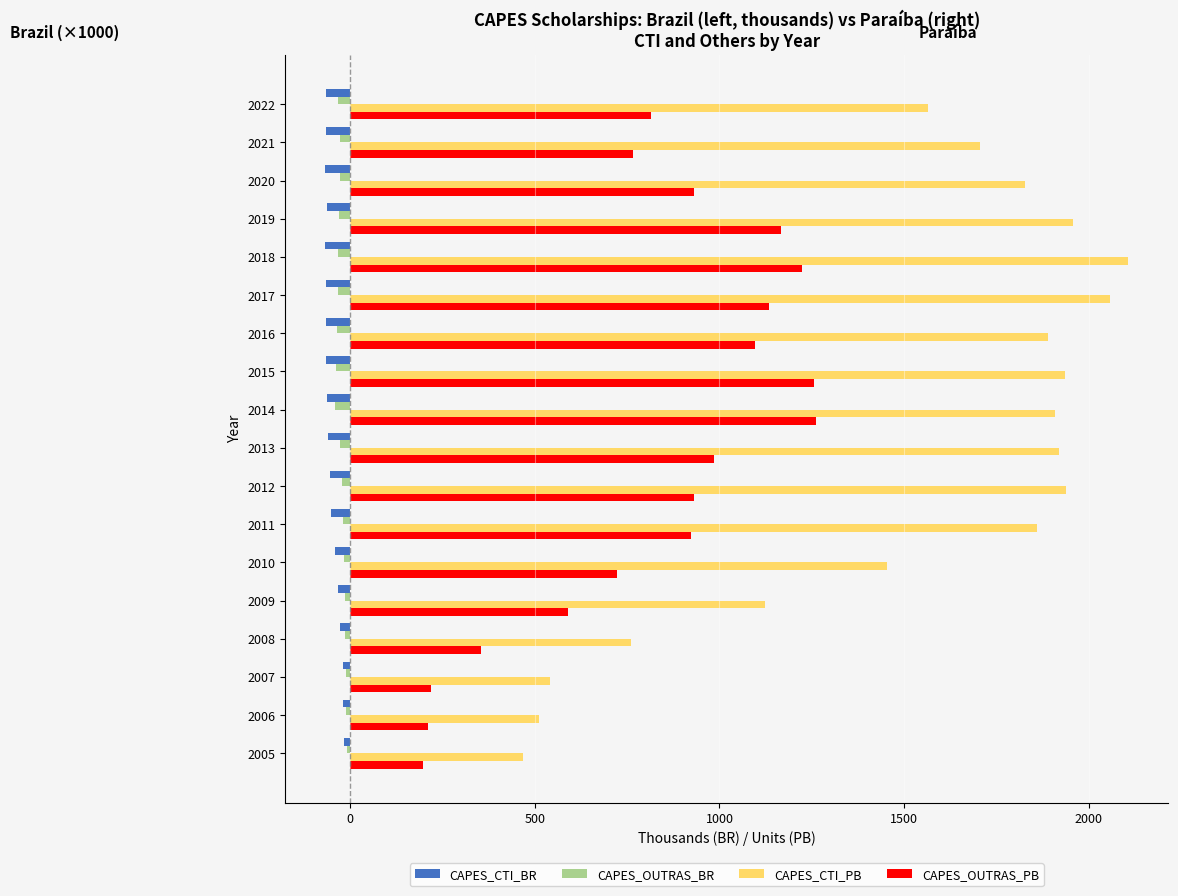

How many values in the CAPES_CTI_BR series exceed -60?

8